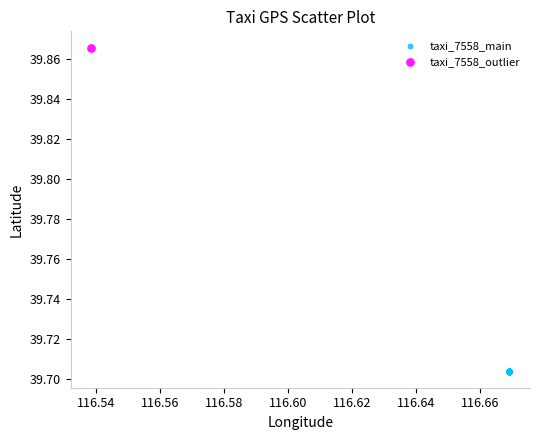

What are all the series names shown in the legend?

taxi_7558_main, taxi_7558_outlier